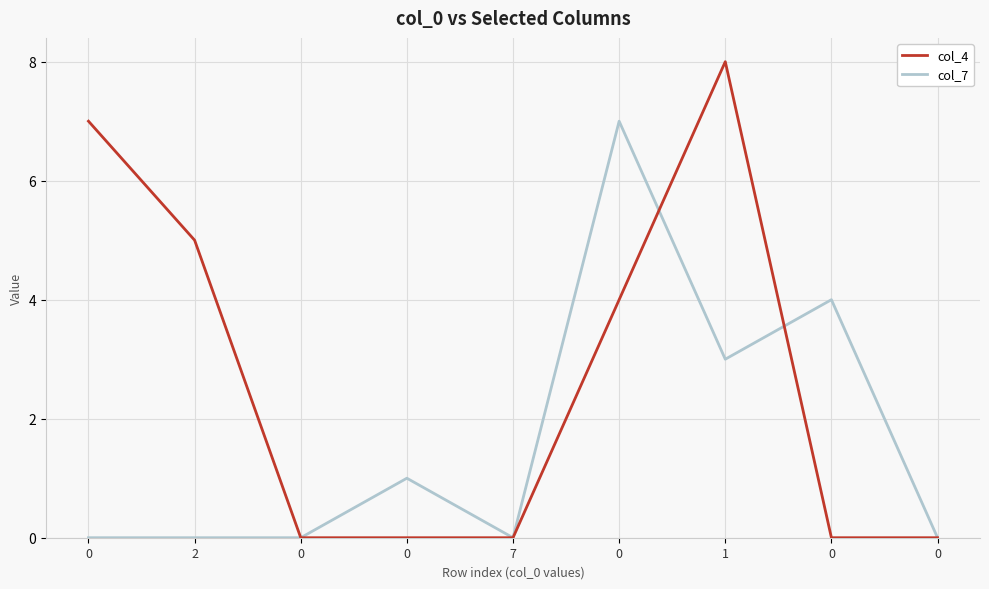

How many lines are shown in the chart?

2